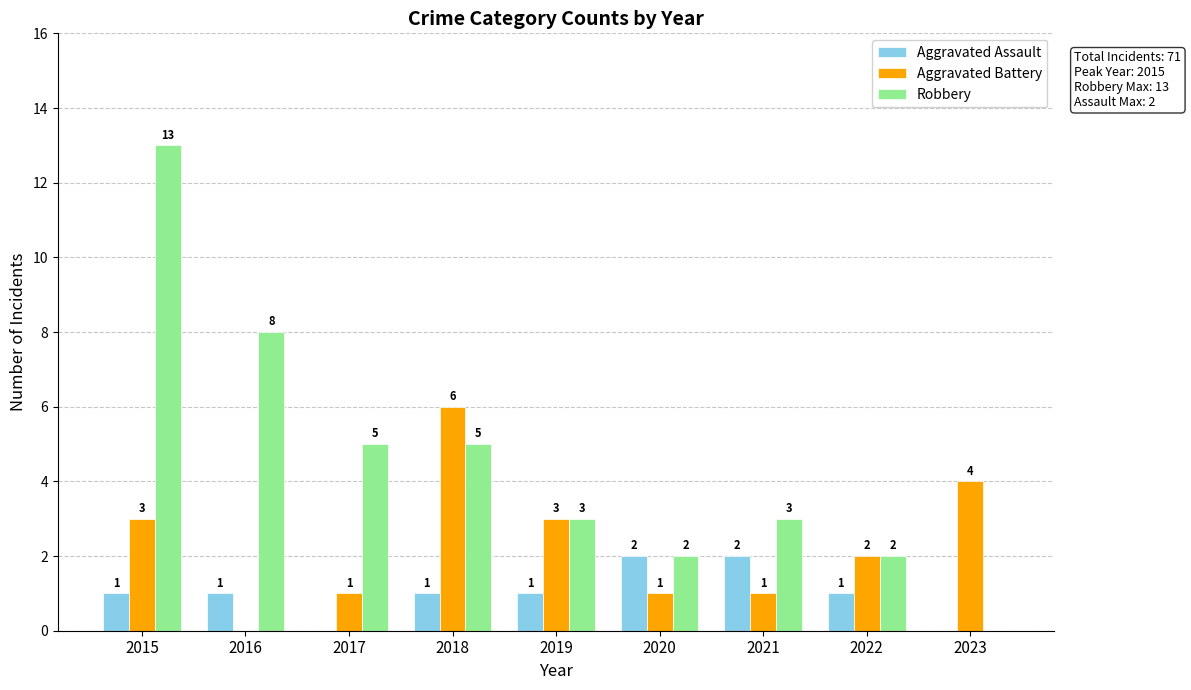

The value of Aggravated Assault at 2015 is 1. True or false?

True